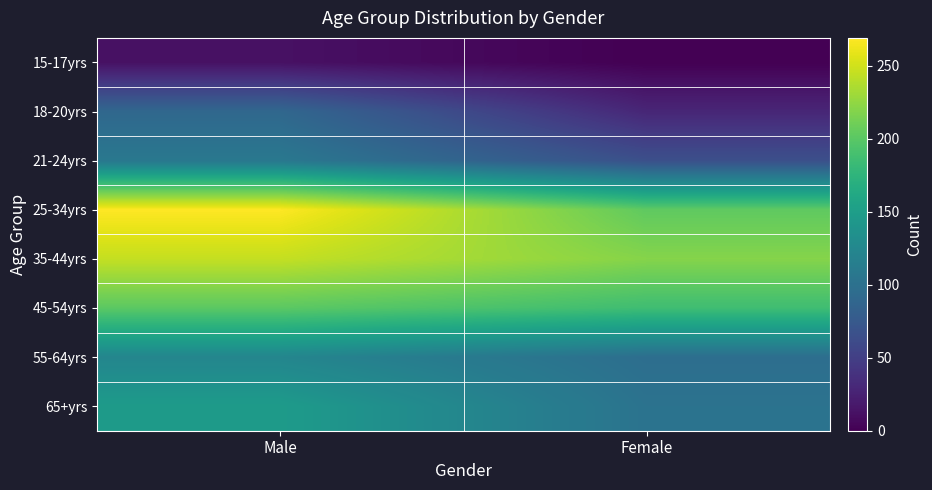

Reading right to left, transcribe all the data shown in this chart.

15-17yrs: Female=0	Male=12
18-20yrs: Female=29	Male=90
21-24yrs: Female=66	Male=108
25-34yrs: Female=203	Male=269
35-44yrs: Female=220	Male=245
45-54yrs: Female=186	Male=201
55-64yrs: Female=97	Male=123
65+yrs: Female=102	Male=147